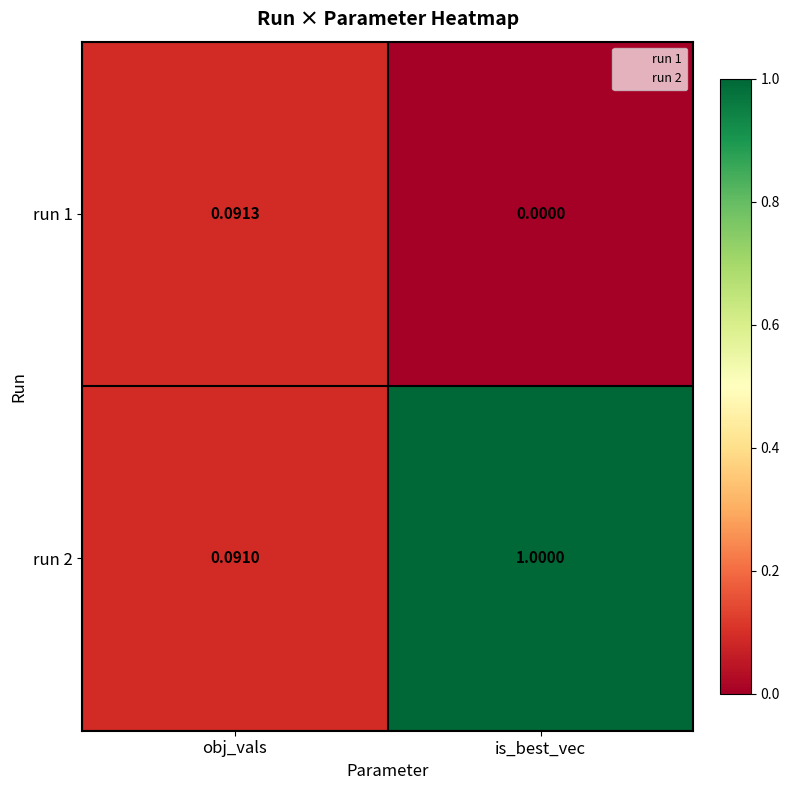

Rank the categories by run 1 value from highest to lowest.

obj_vals, is_best_vec